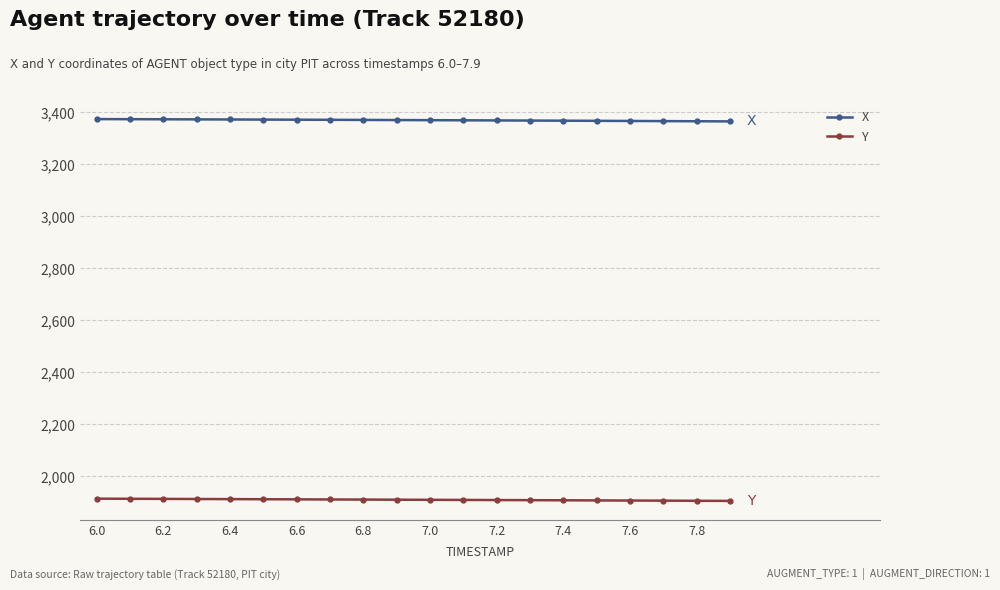

List the series in order of their peak value, highest first.

X, Y